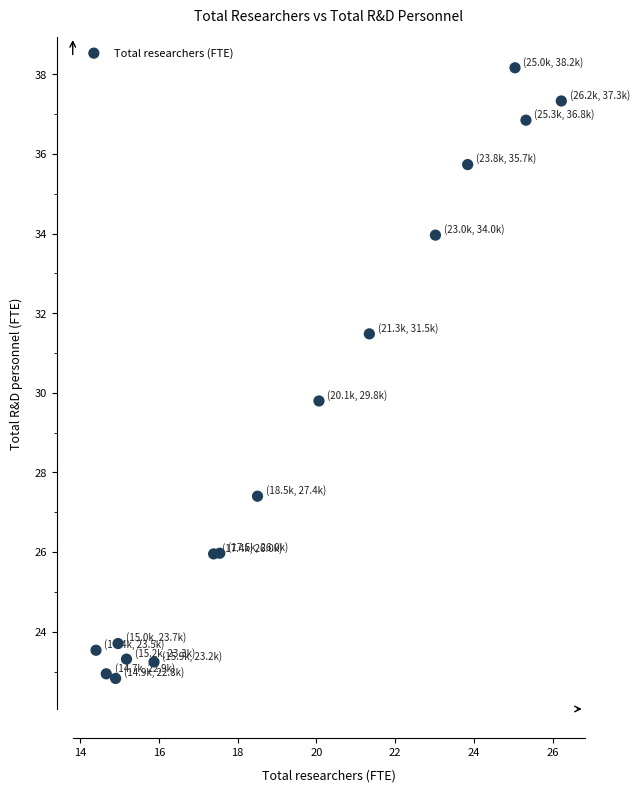

What Y value in the scatter plot is closest to 30?

29.8